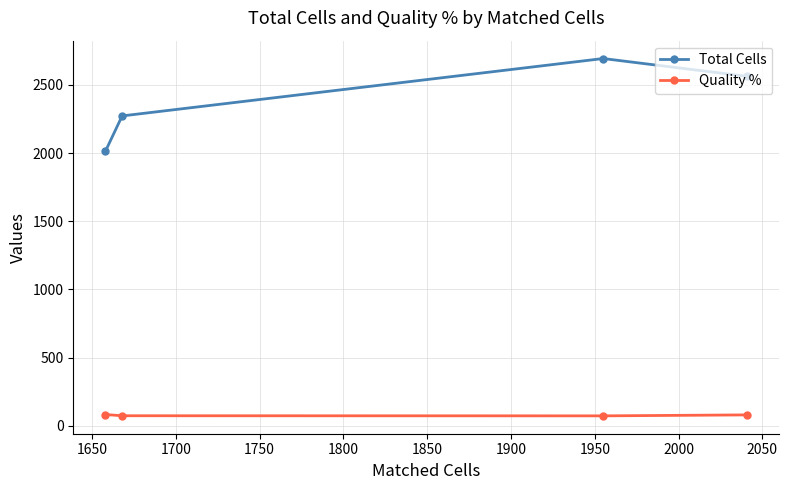

Rank the series by their average value, from lowest to highest.

Quality %, Total Cells